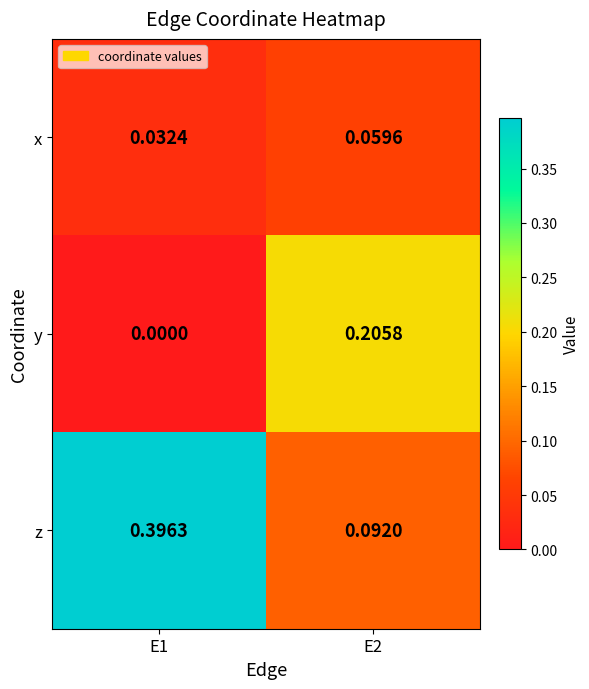

Which series changed the most between E1 and E2?

z